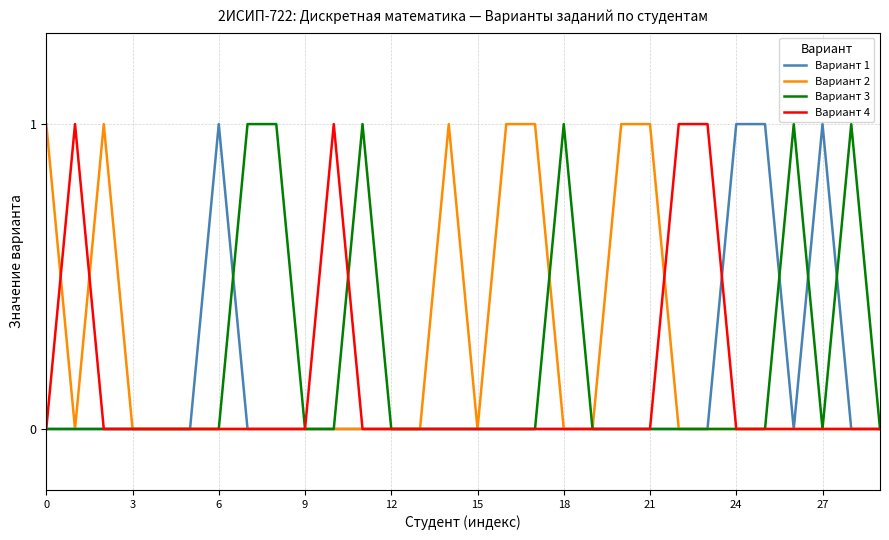

True or false: Вариант 3 and Вариант 4 intersect in this chart.

True